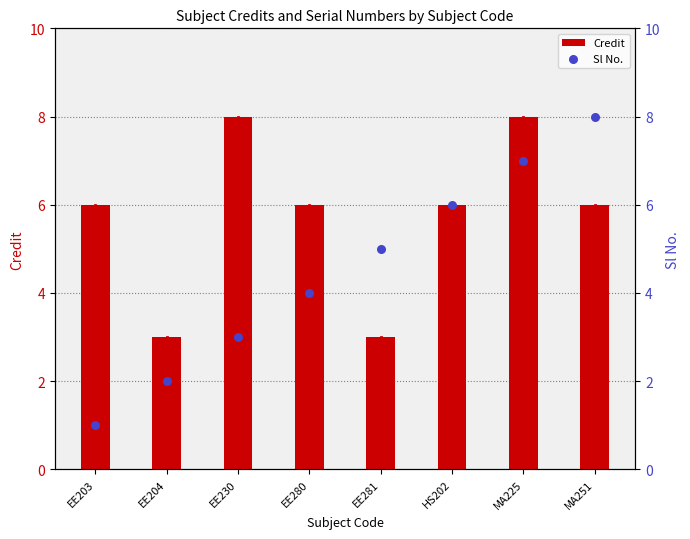

Which series contains the highest Y value?

Credit